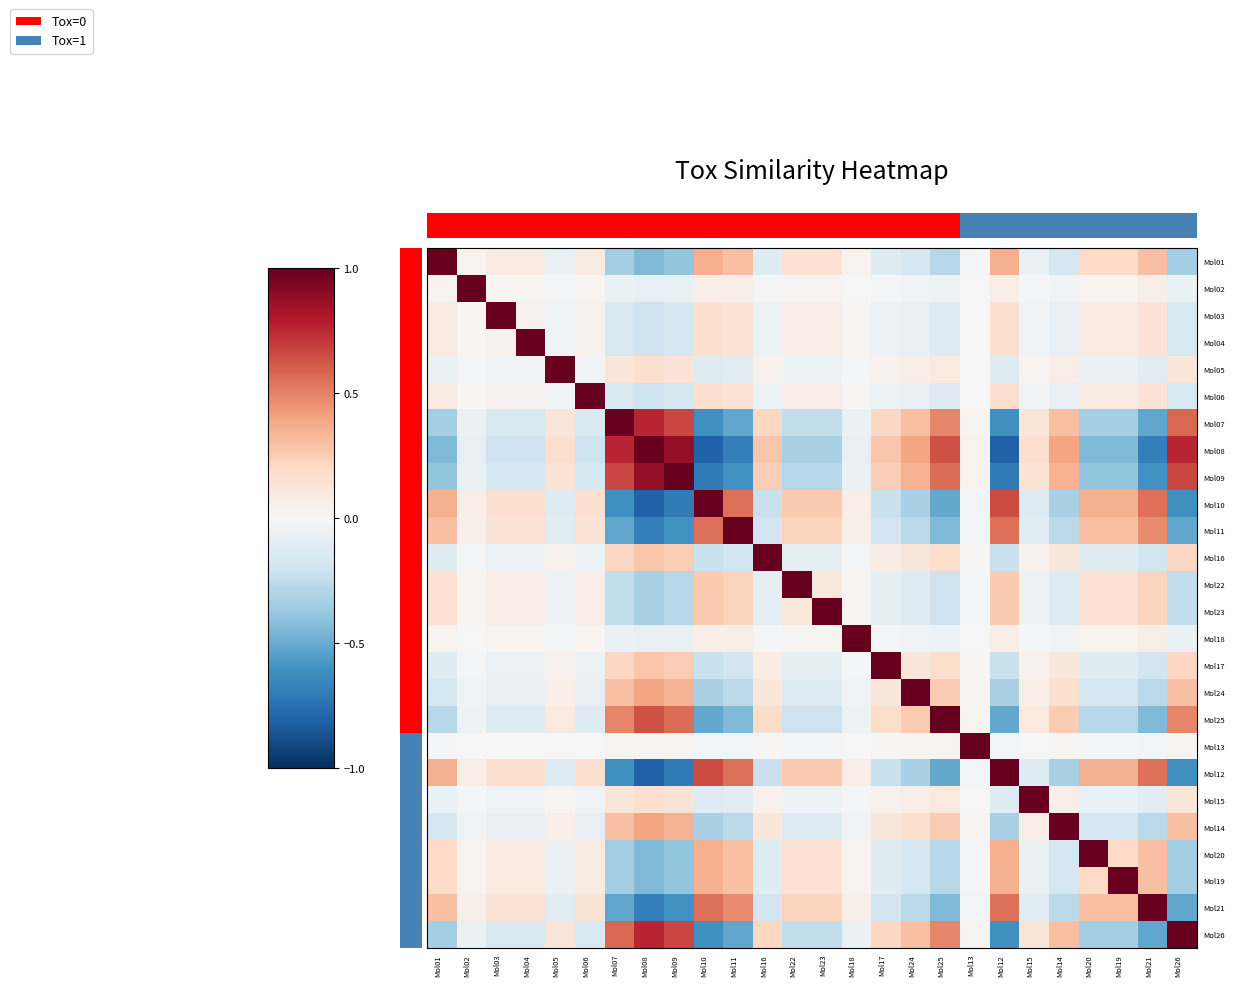

Which category has the lowest value across all series?

Mol10